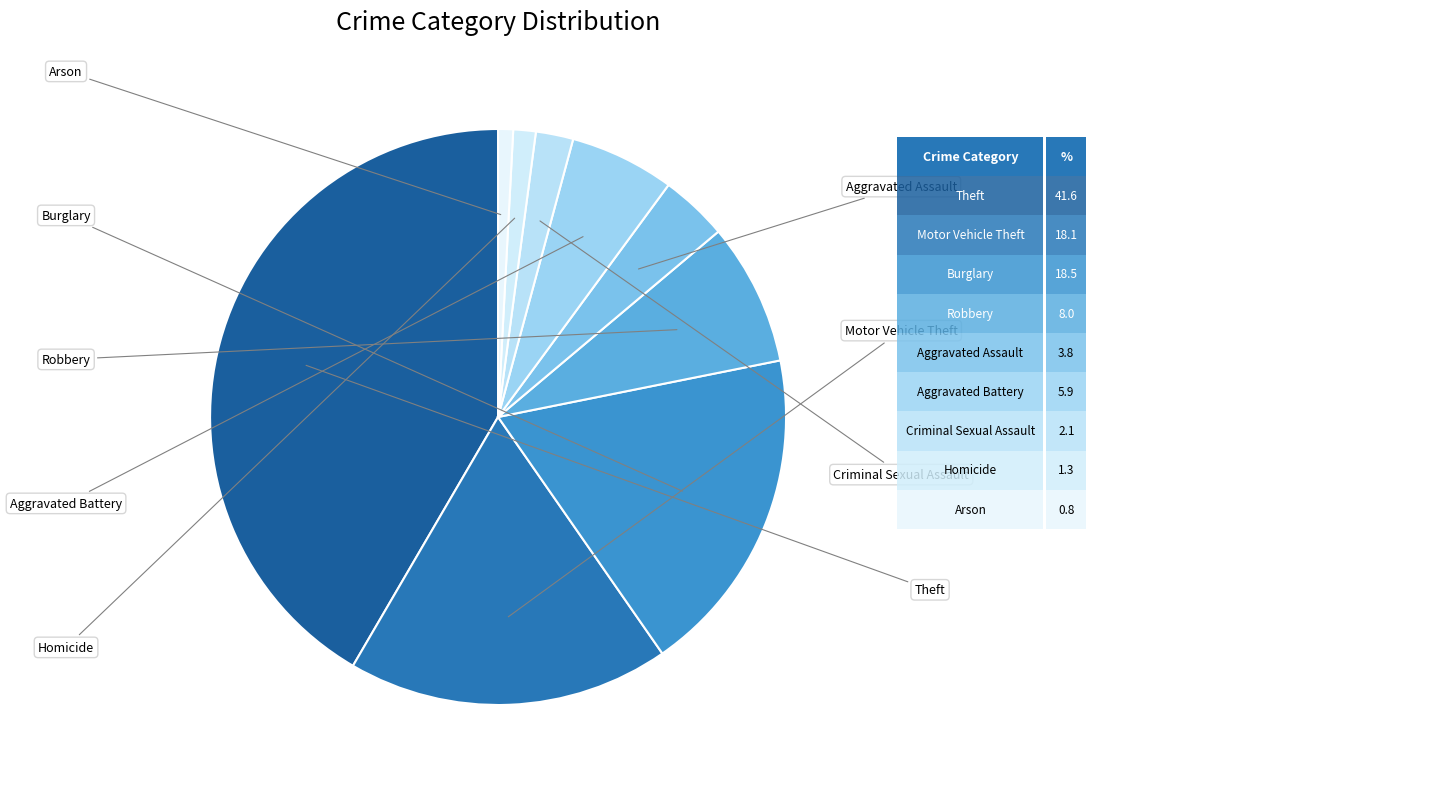

Does any single category account for the majority?

No